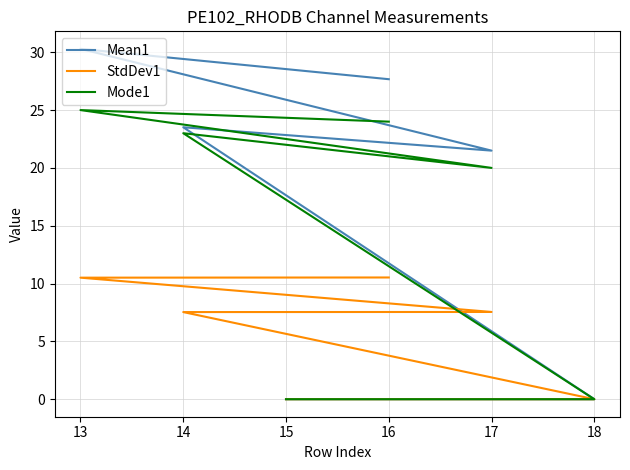

True or false: Mean1 and StdDev1 cross at least once.

False